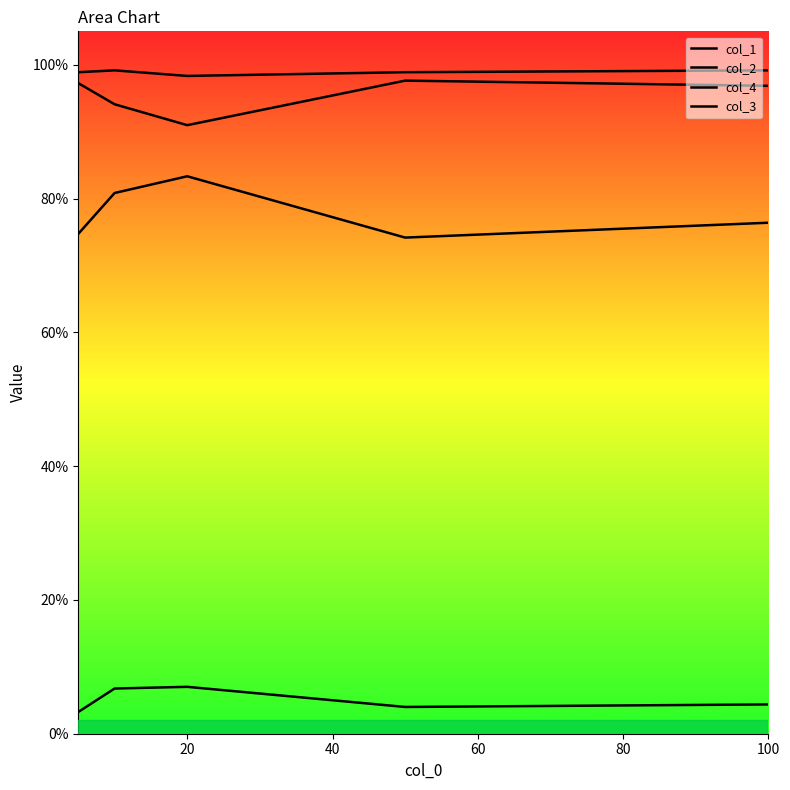

Does the chart display data point markers on the line(s)?

No